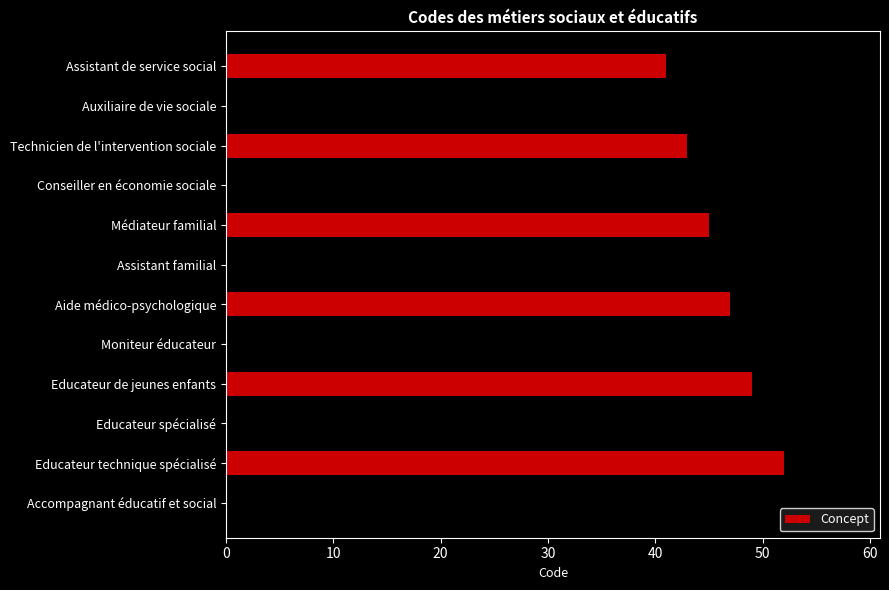

Reading top to bottom, list all the values displayed in this chart.

Assistant de service social=41	Auxiliaire de vie sociale=42	Technicien de l'intervention sociale=43	Conseiller en économie sociale=44	Médiateur familial=45	Assistant familial=46	Aide médico-psychologique=47	Moniteur éducateur=48	Educateur de jeunes enfants=49	Educateur spécialisé=51	Educateur technique spécialisé=52	Accompagnant éducatif et social=53